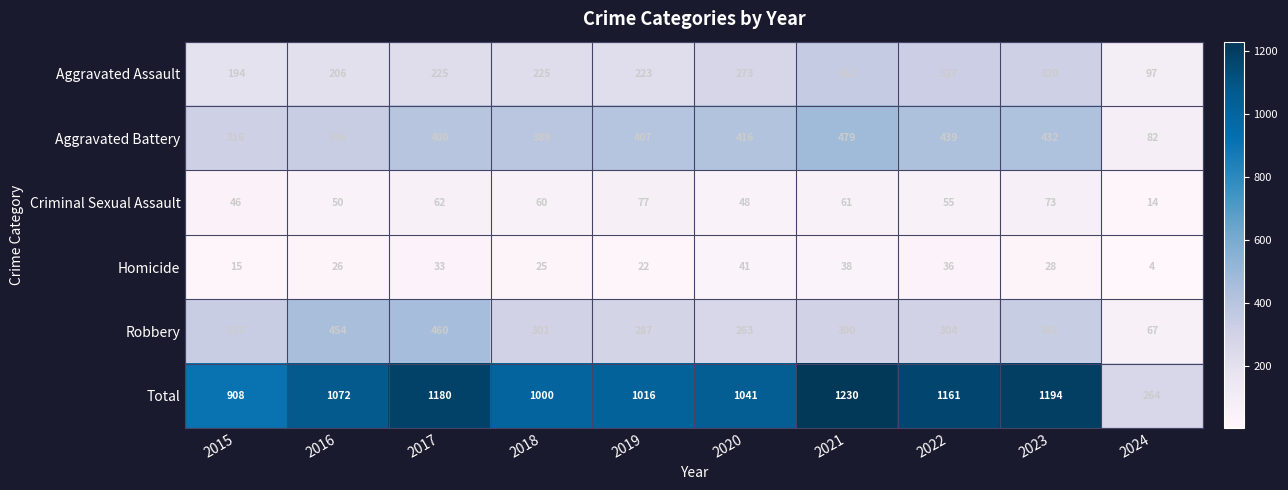

At 2022, list the series in order from smallest to largest.

Homicide, Criminal Sexual Assault, Robbery, Aggravated Assault, Aggravated Battery, Total